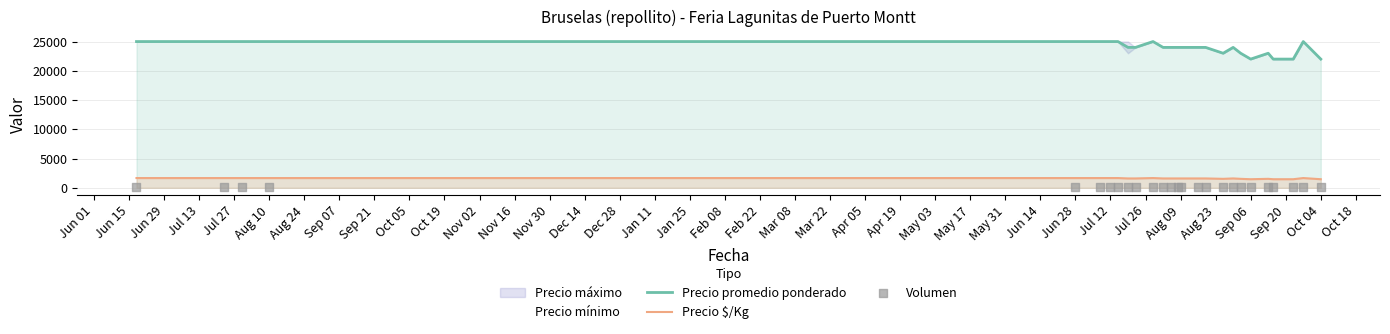

Which series has the largest total across all categories?

Precio promedio ponderado